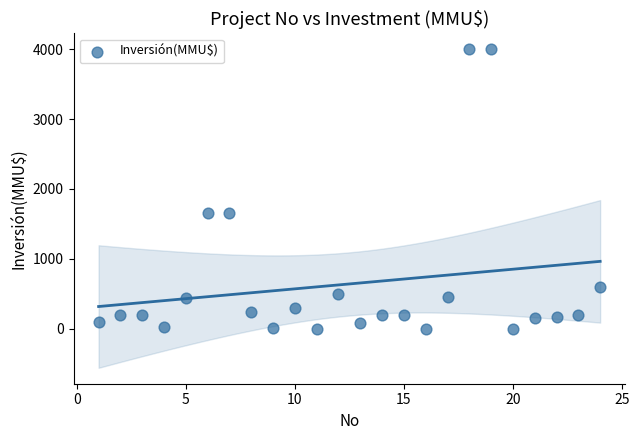

What is the range of X values (max minus min)?

23